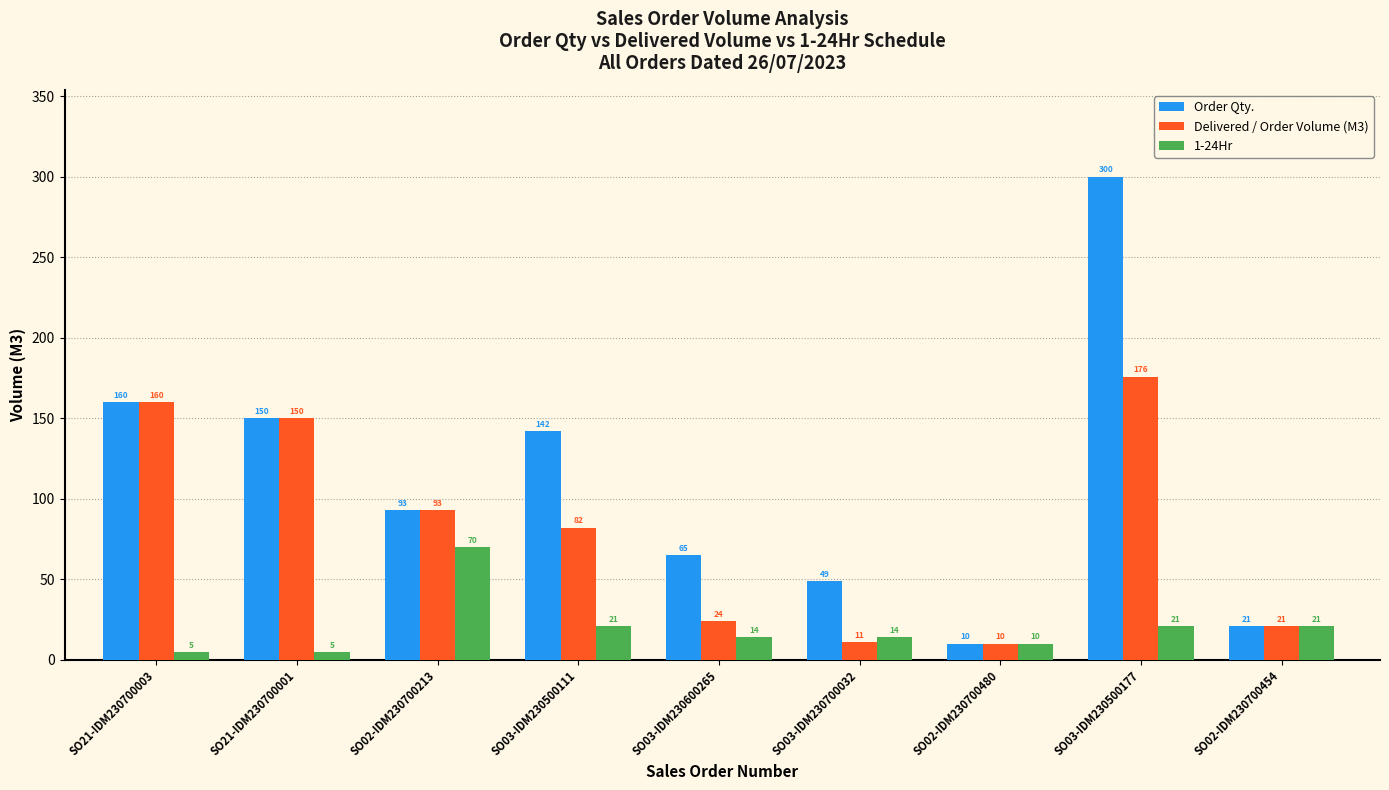

True or false: Delivered / Order Volume (M3) has a value of 24 at SO02-IDM230700213.

False